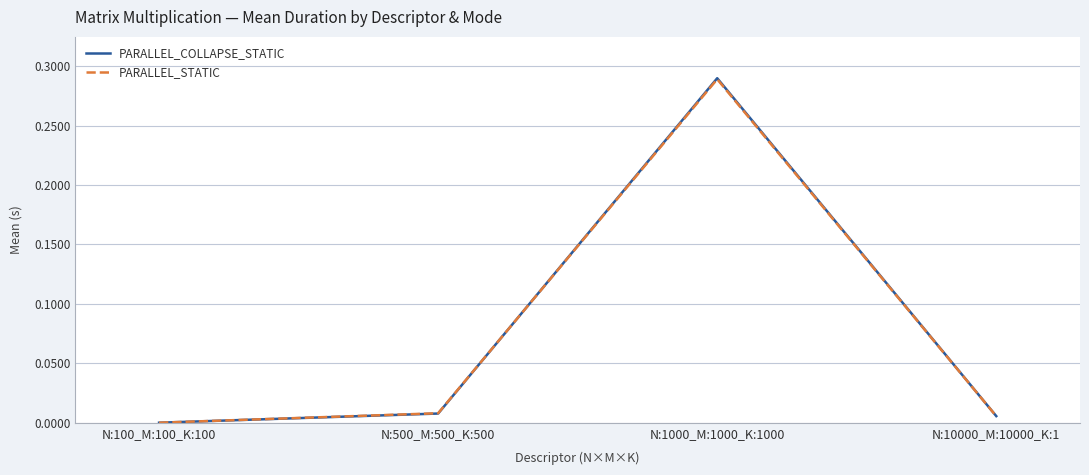

Which label corresponds to the largest value in the chart?

N:1000_M:1000_K:1000